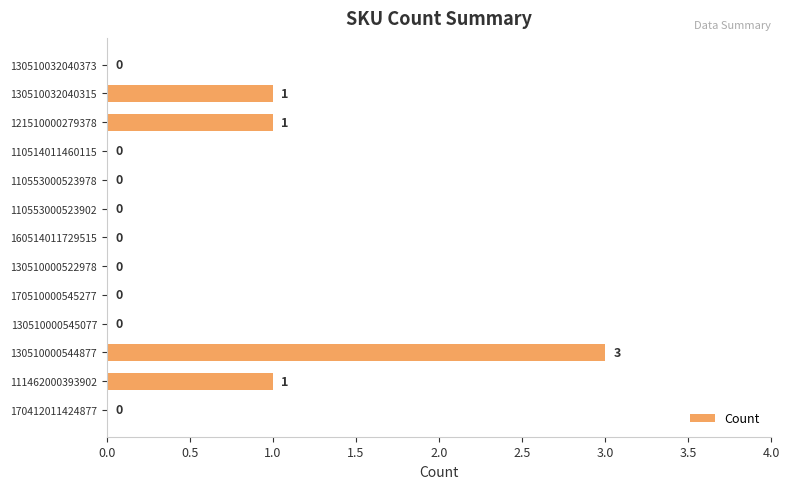

The value at 170510000545277 is -2. True or false?

False